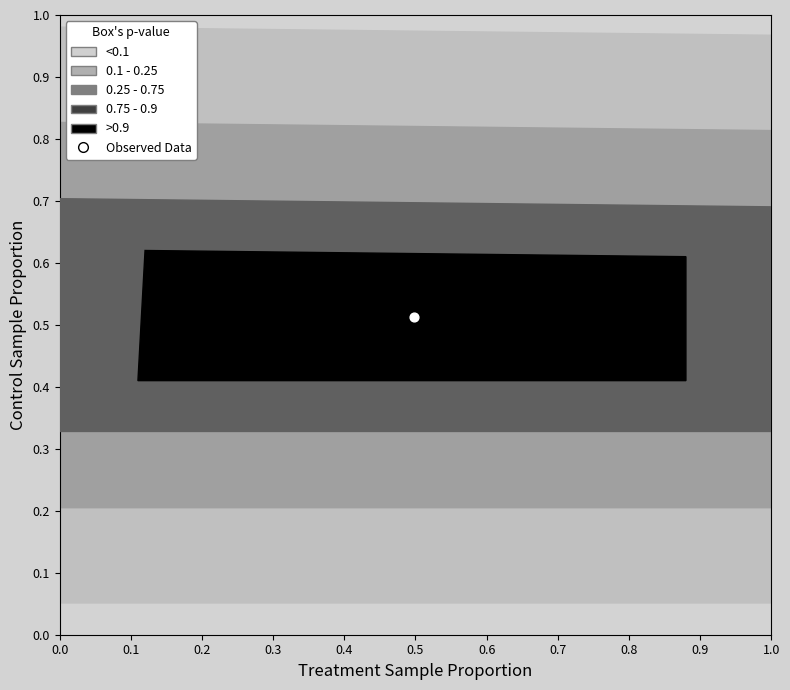

Which has a higher value, 0.12 or 0.11?

0.12